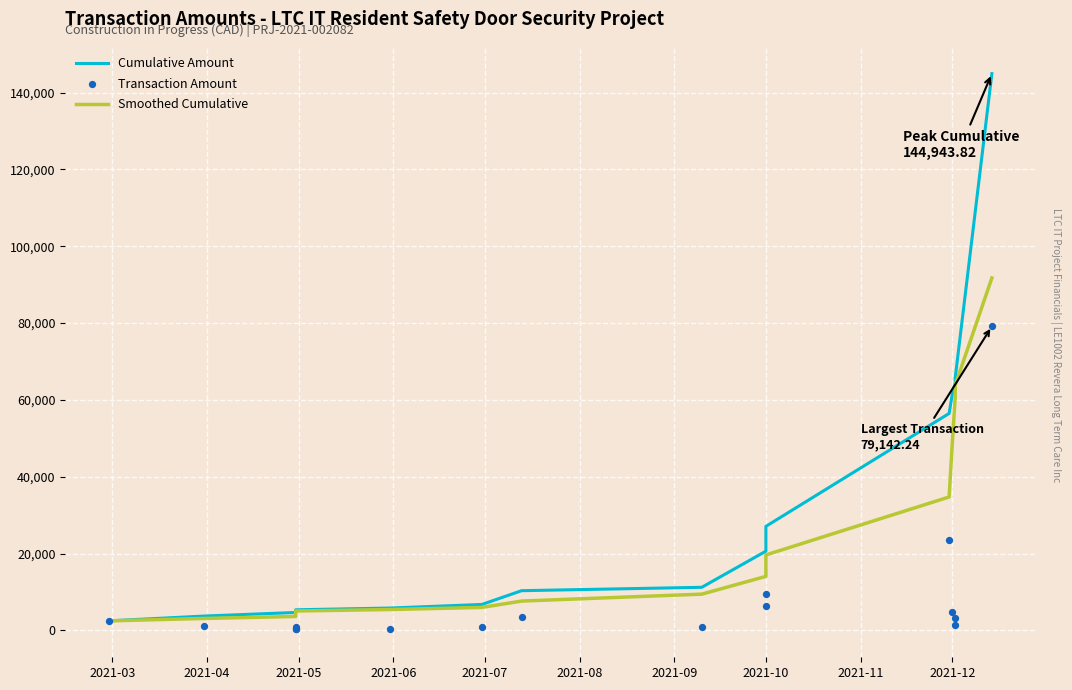

Which series has the largest Y range (max minus min)?

Cumulative Amount